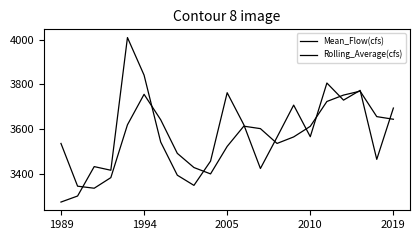

How many lines are shown in the chart?

2